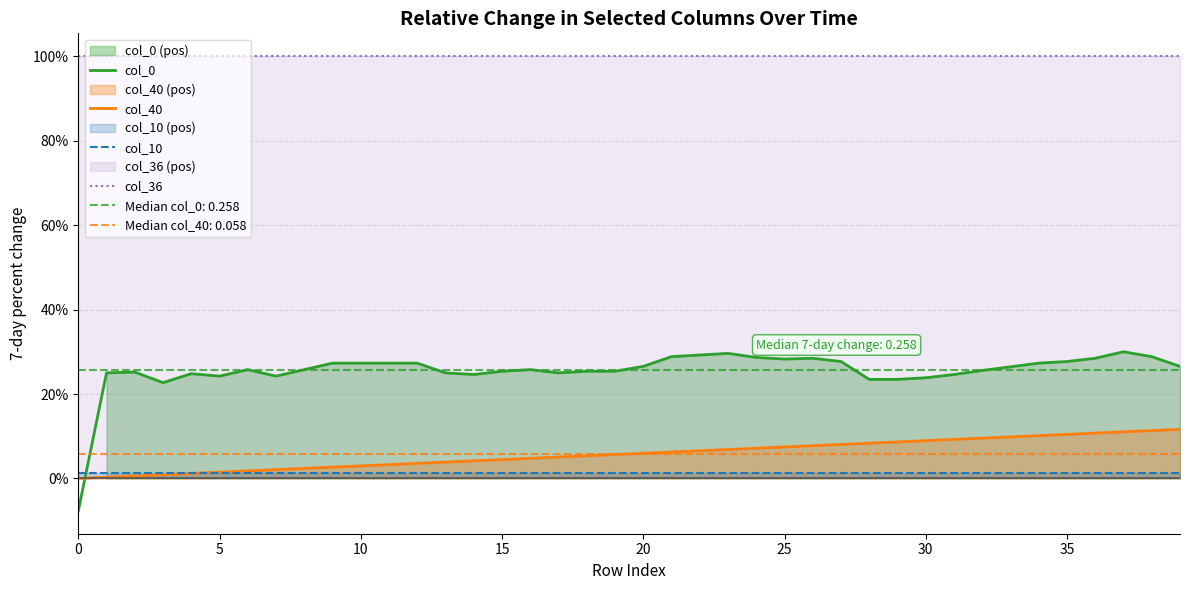

At which category is the sum across all series the highest?

37